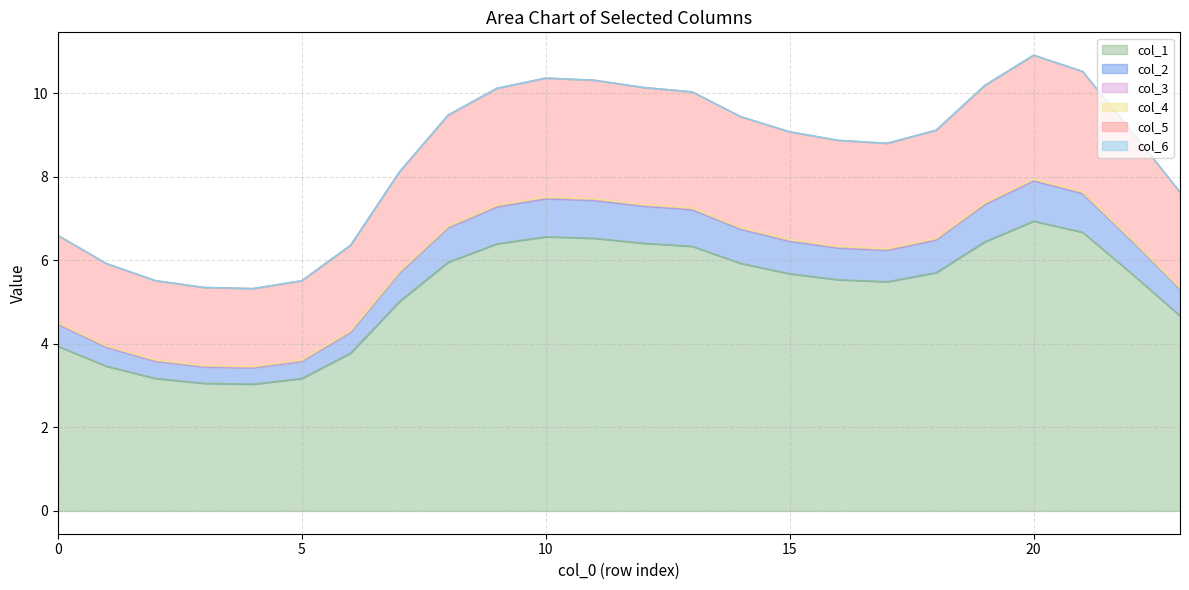

True or false: col_6 and col_2 cross at least once.

False